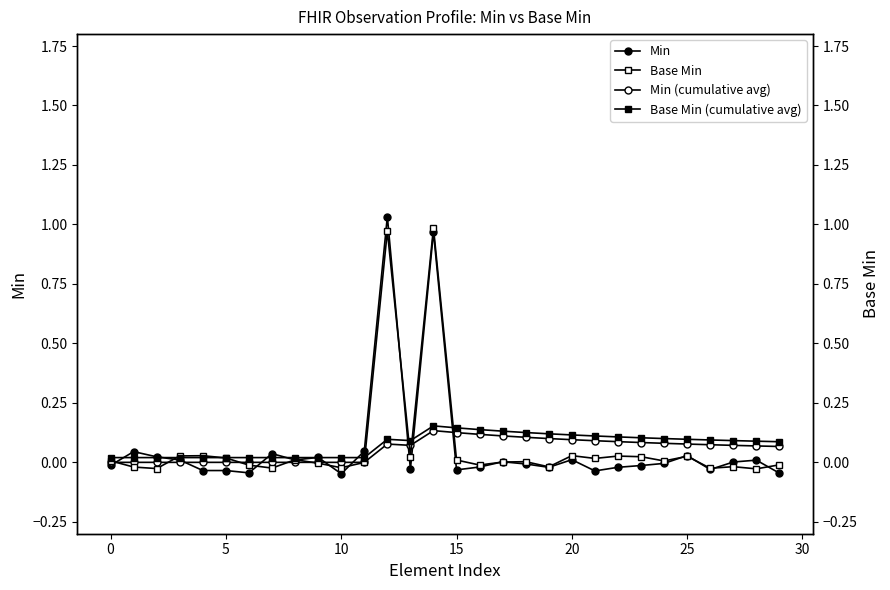

Which series has the largest range (max minus min)?

Min